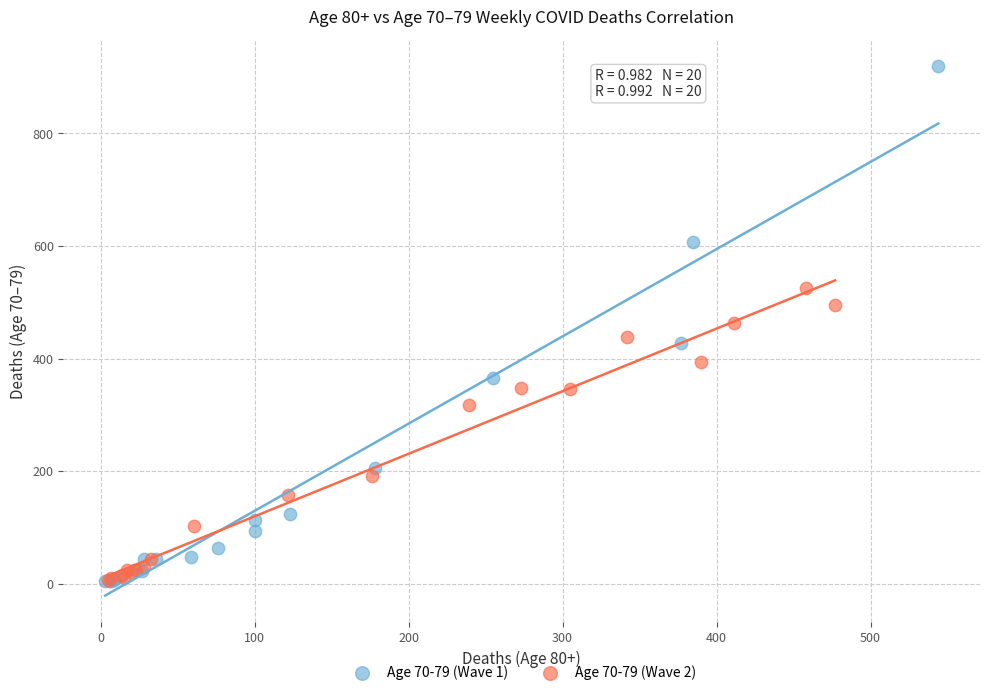

Which series has the widest spread of Y values?

Age 70-79 (Wave 1)